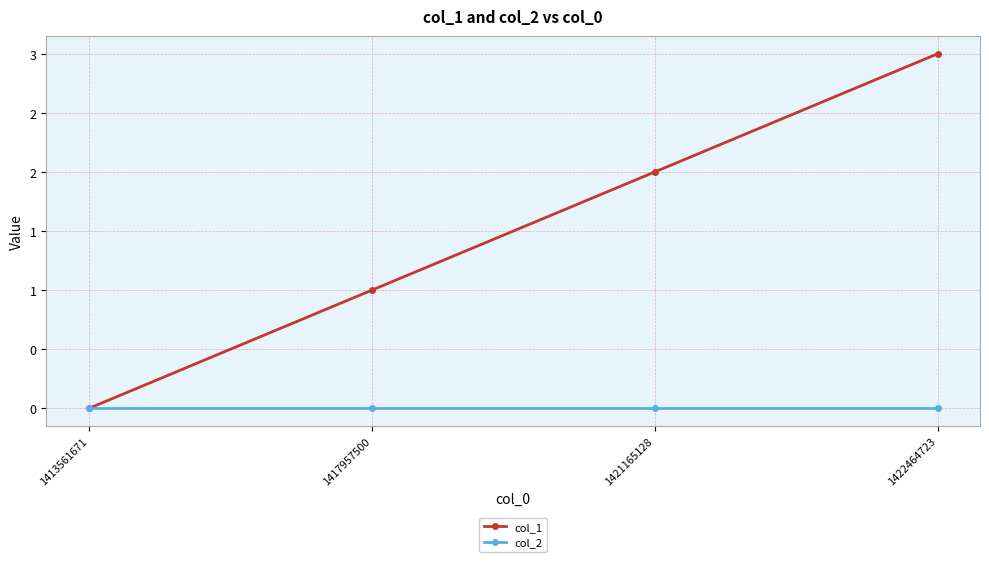

Between 1421165128 and 1417957500, which is larger?

1421165128